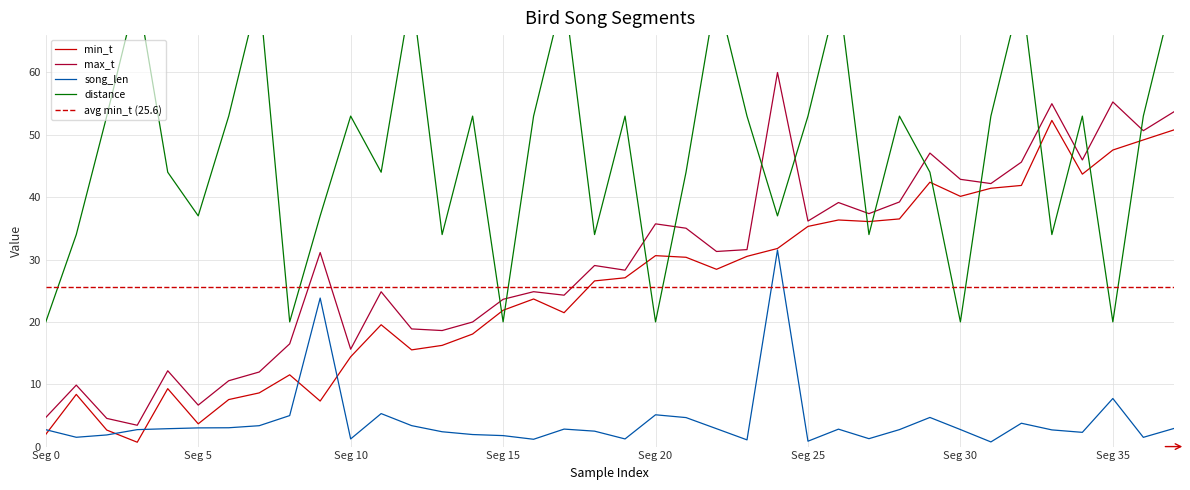

True or false: song_len and max_t cross at least once.

False